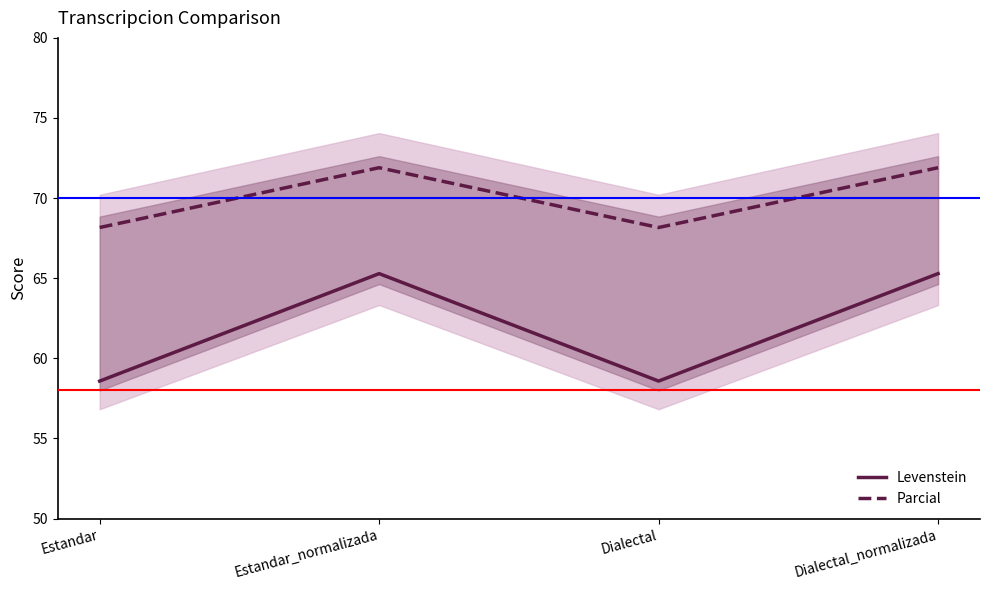

List the series in order of their peak value, lowest first.

Levenstein, Parcial